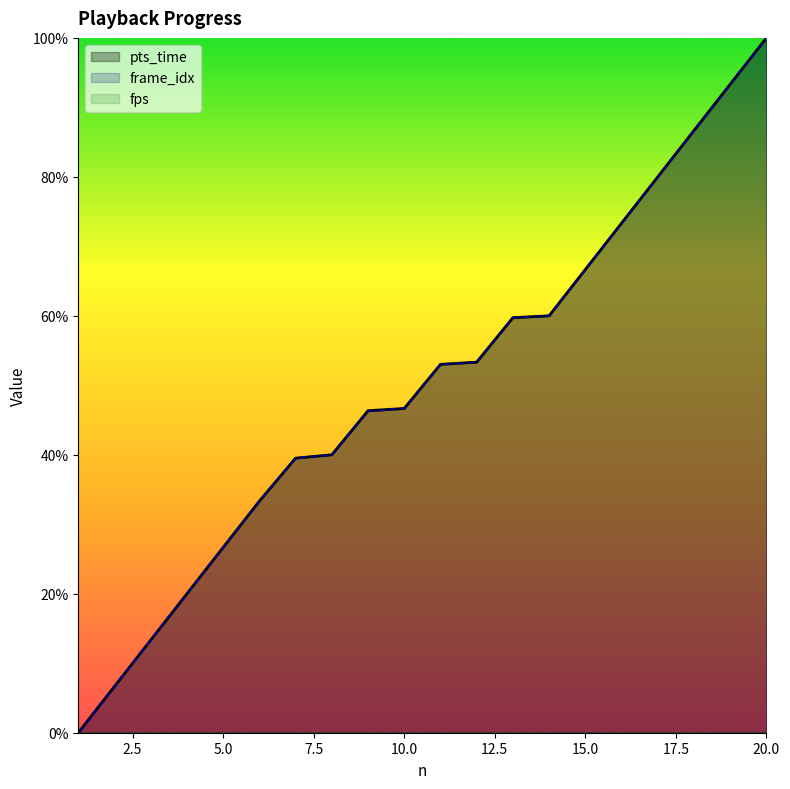

Which series changed the most between 7 and 16?

pts_time